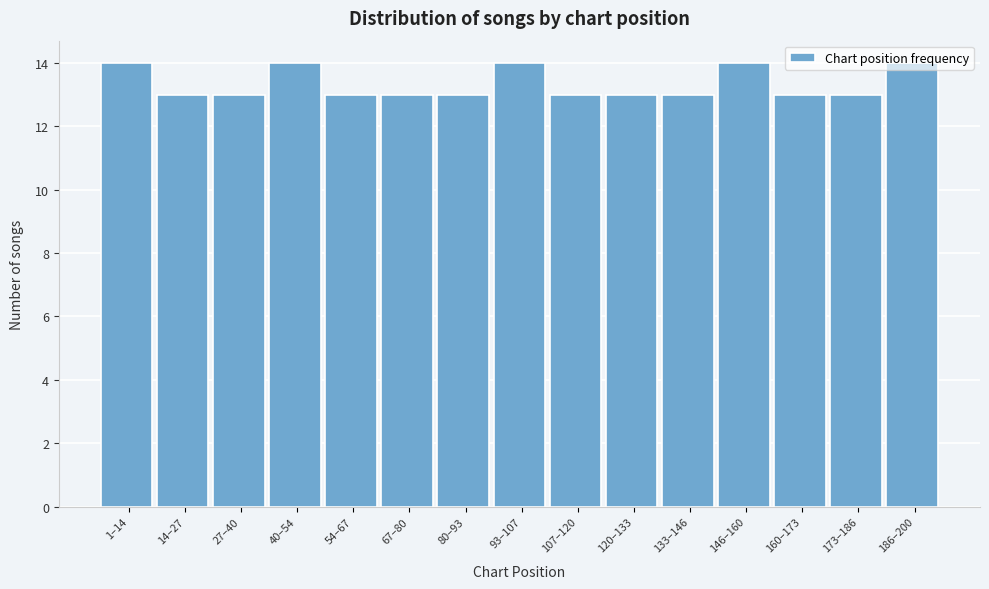

What is the value of the 6th bar from the left?

13